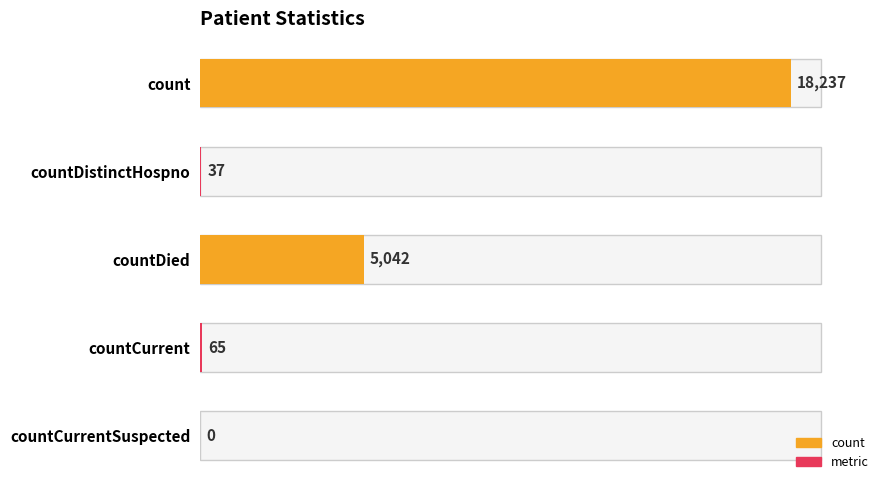

What is the sum of all values?

23381